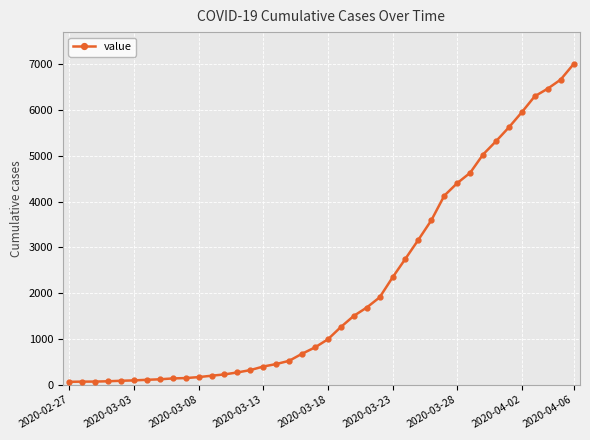

What is the average value?

2144